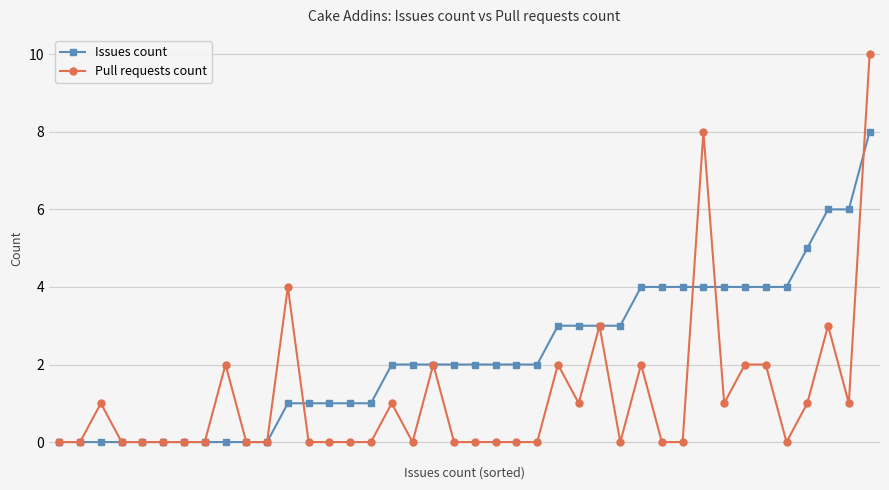

How many series are shown in this chart?

2